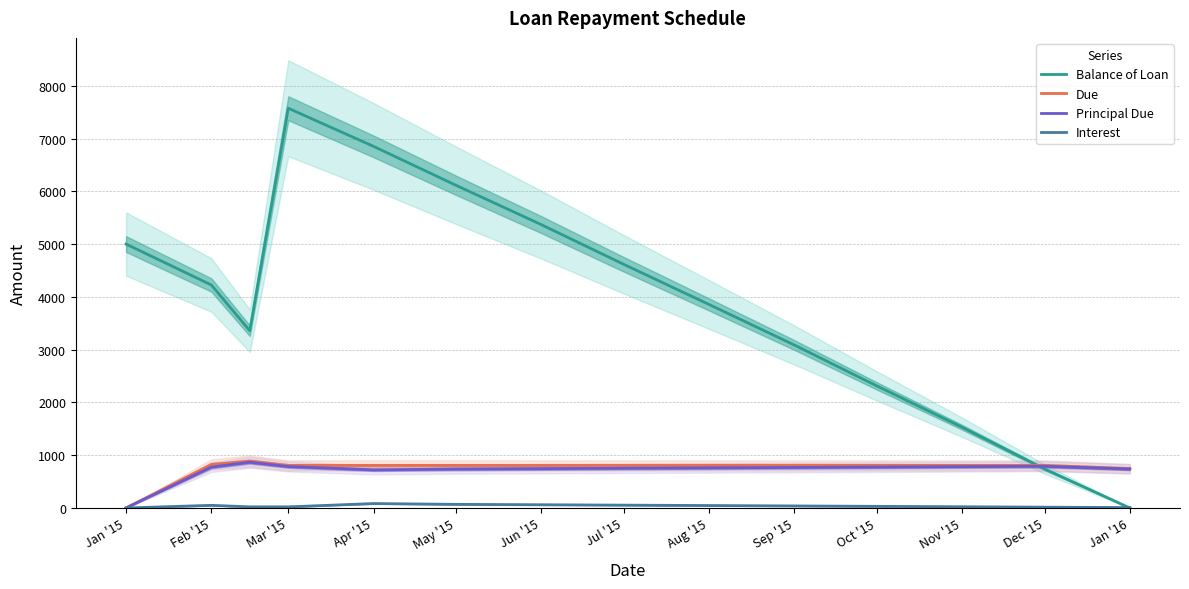

How many lines are shown in the chart?

4